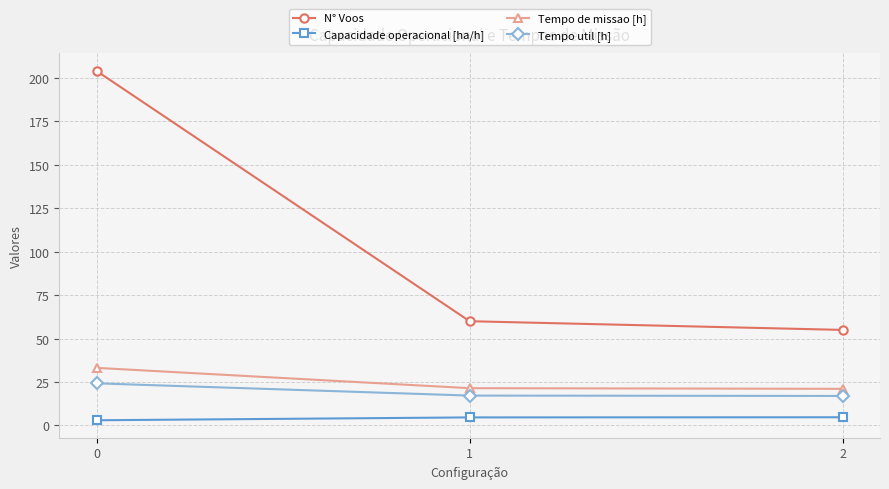

How many lines are shown in the chart?

4